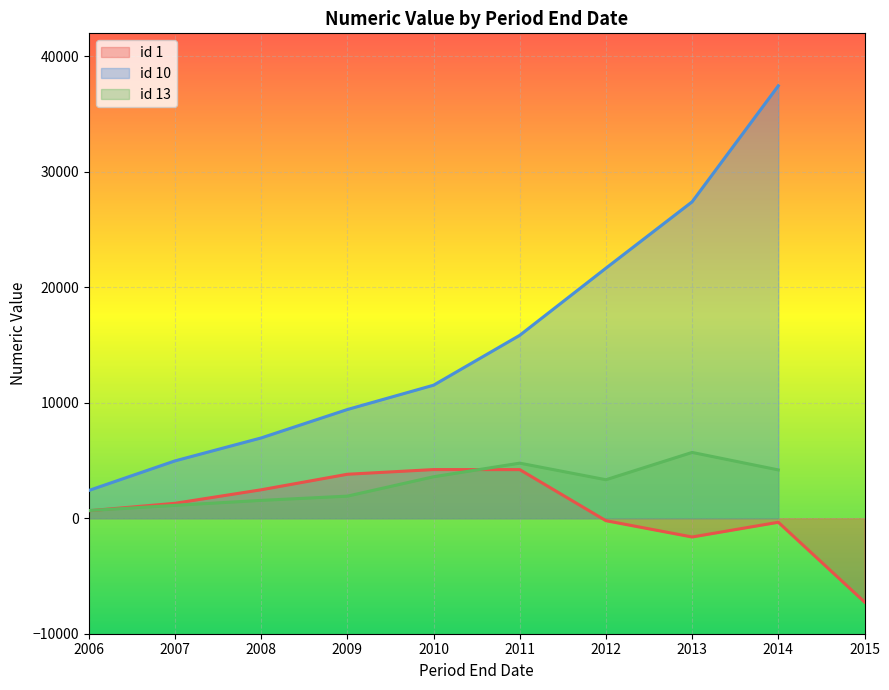

True or false: id 13 and id 10 cross at least once.

False